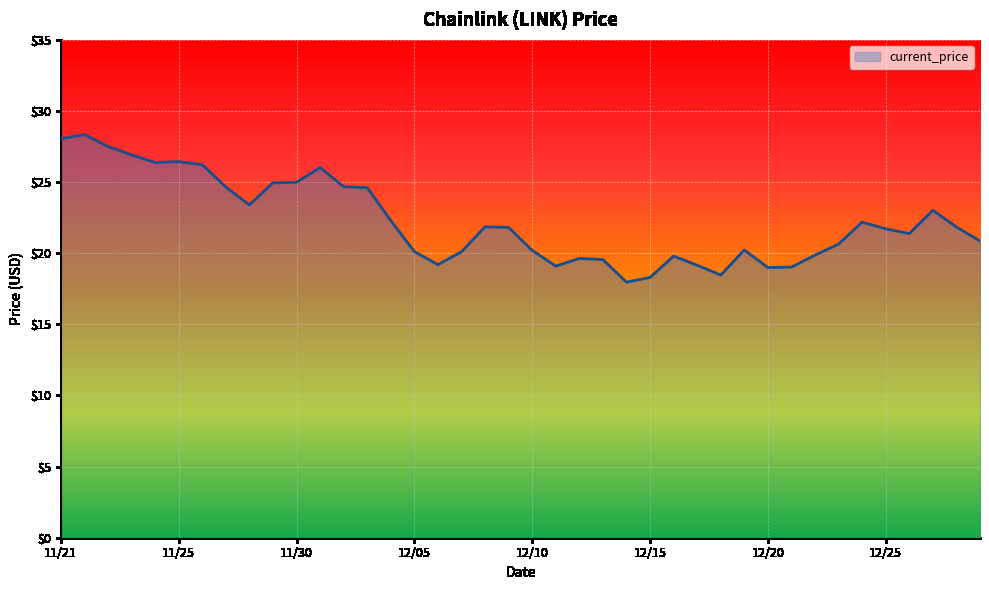

What is the maximum value shown in the chart?

28.3